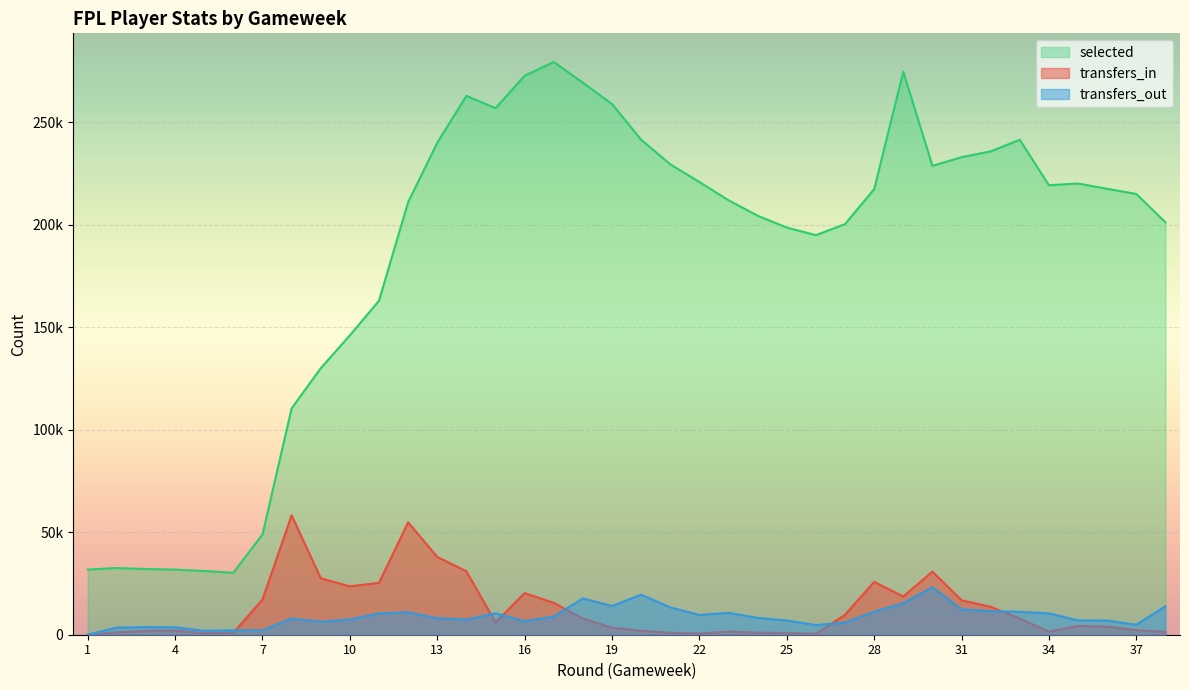

What is the sum of the selected values at 12 and 15?

467877